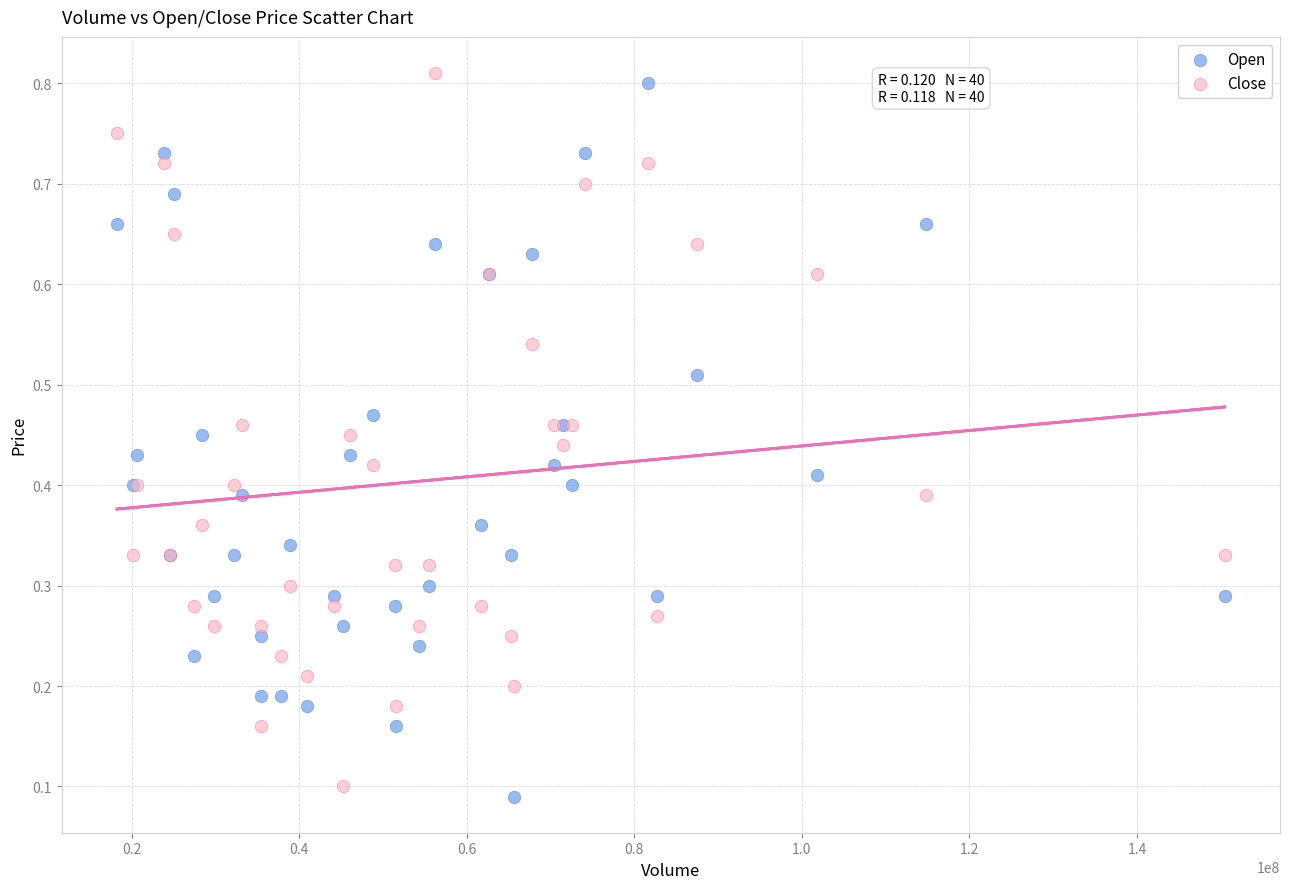

What is the X range (max minus min) for the scatter plot?

132225300.0